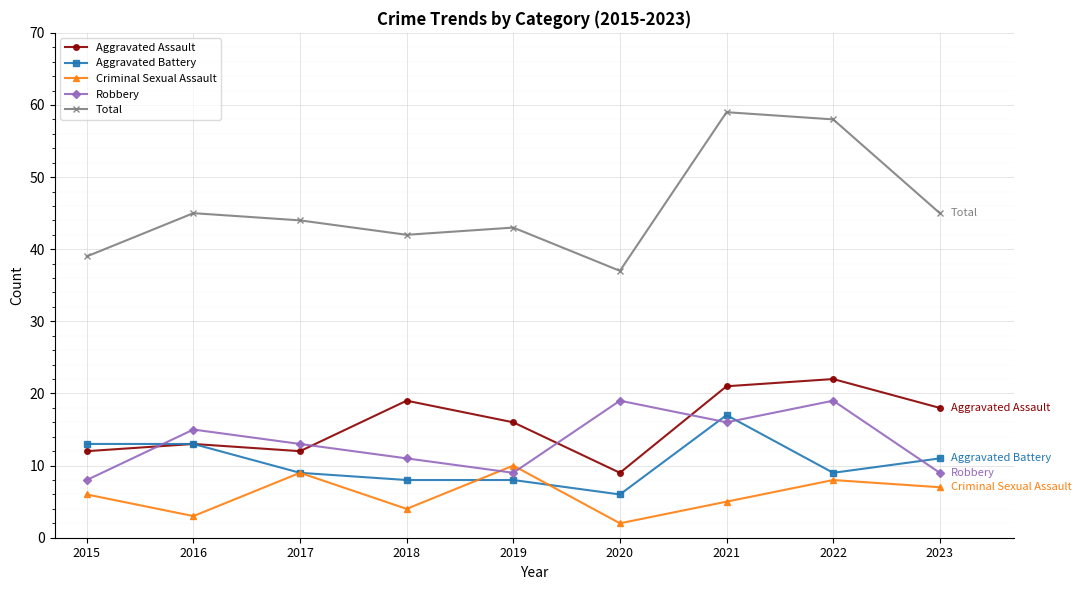

What is the difference between the second highest and second lowest values in the Criminal Sexual Assault series?

6